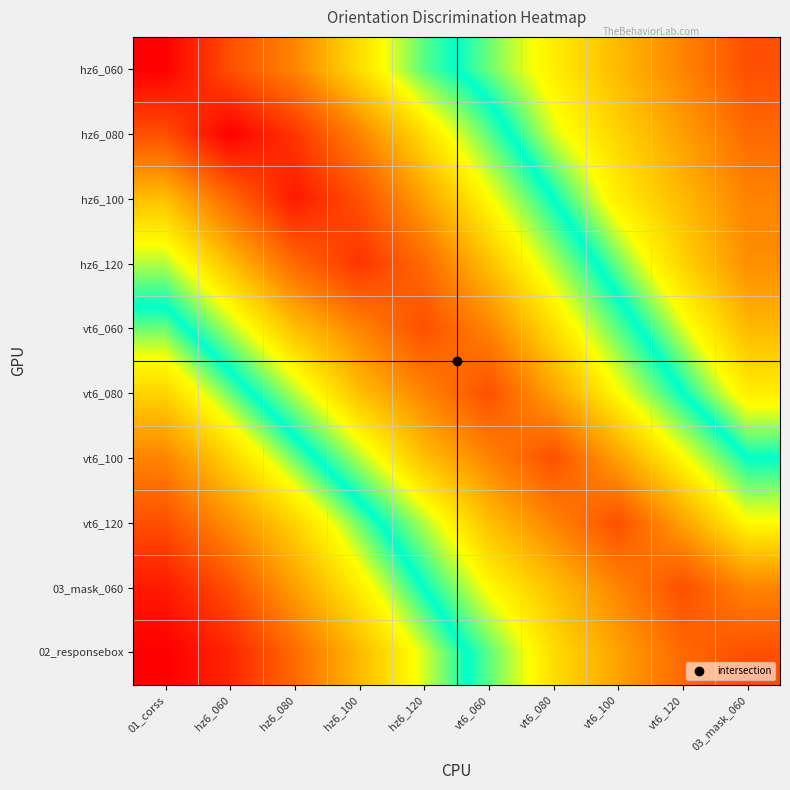

At which category does the chart reach its peak across all series?

01_corss